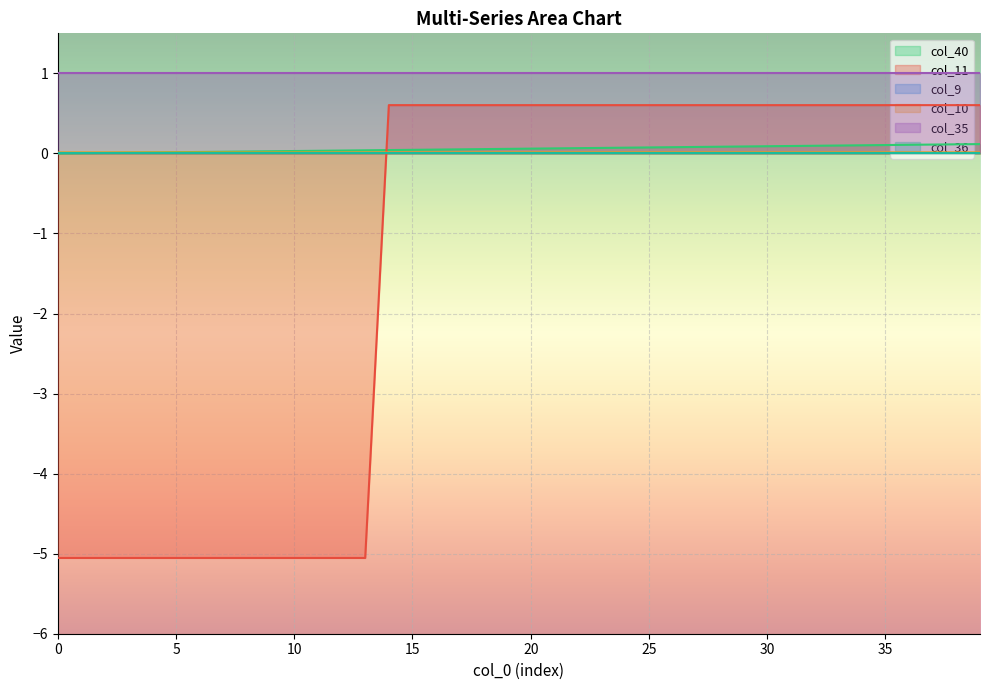

Read the col_10 value at 17.

0.6